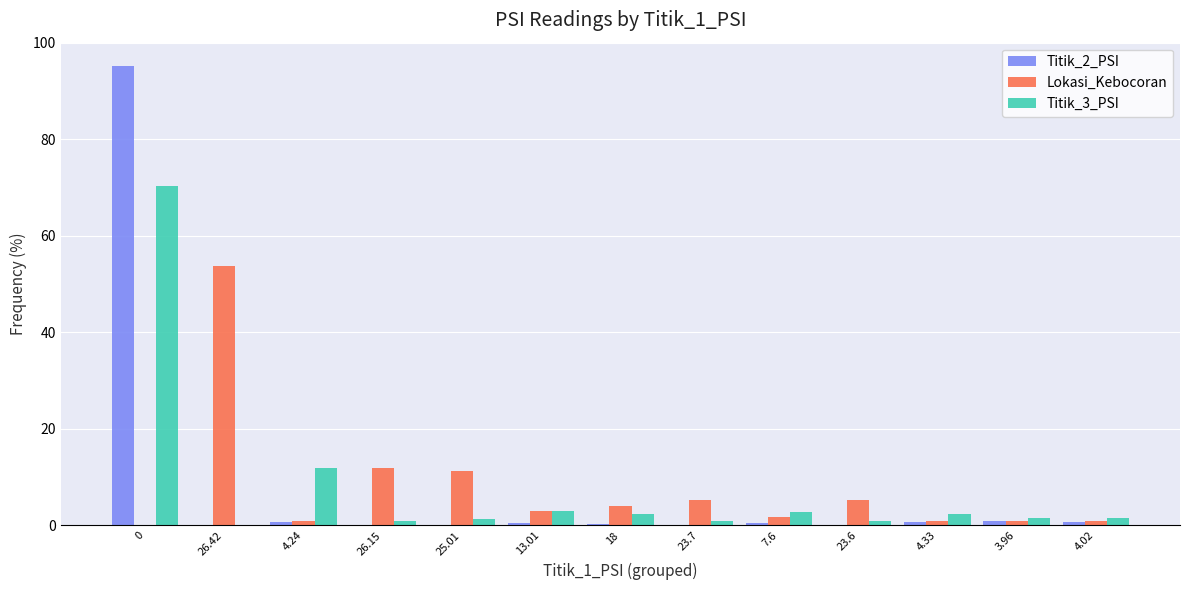

Is the value of Titik_2_PSI at 13.01 greater than the value of Lokasi_Kebocoran at 23.6?

No